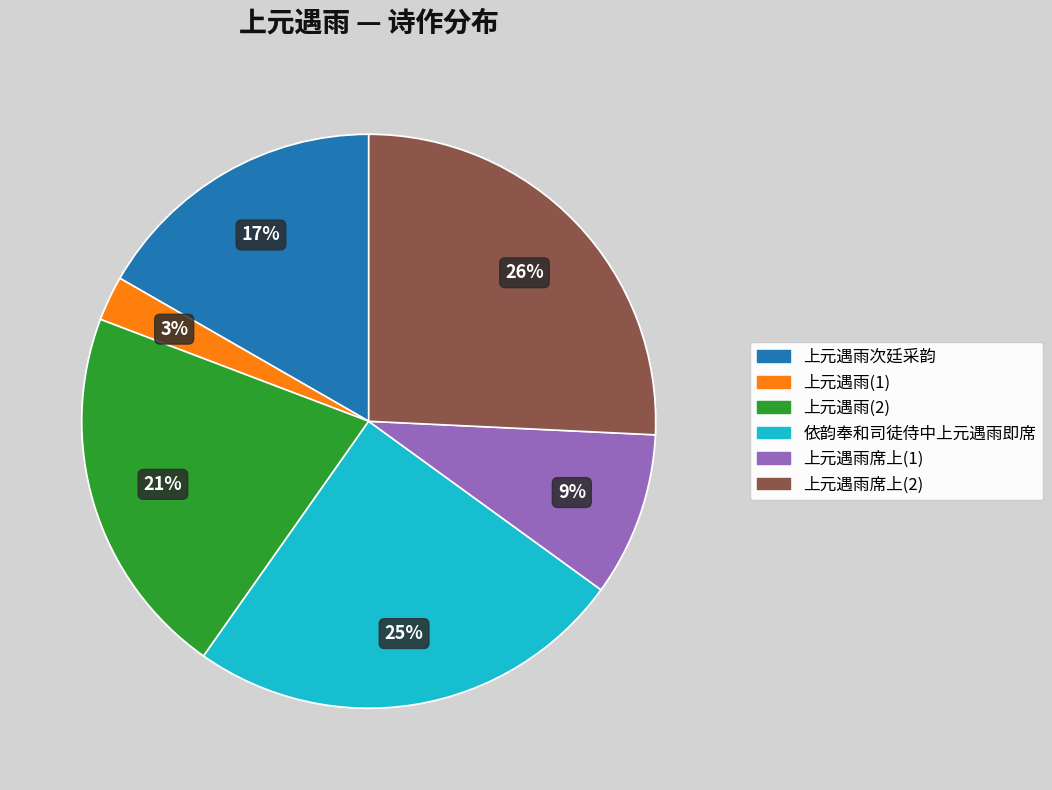

What percentage is the 上元遇雨次廷采韵 slice, to the nearest percent?

17%